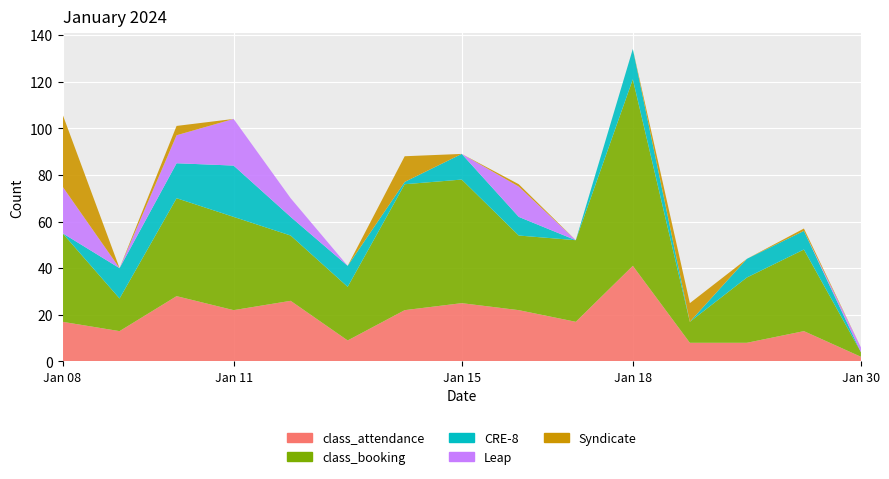

Reading right to left, what are all the values shown in this chart?

class_attendance: 2	13	8	8	41	17	22	25	22	9	26	22	28	13	17
class_booking: 2	35	28	9	80	35	32	53	54	23	28	40	42	14	38
CRE-8: 0	8	8	0	13	0	8	11	1	9	8	22	15	13	0
Leap: 2	0	0	0	0	0	13	0	0	0	8	20	12	0	20
Syndicate: 0	1	0	8	0	0	1	0	11	0	0	0	4	0	31